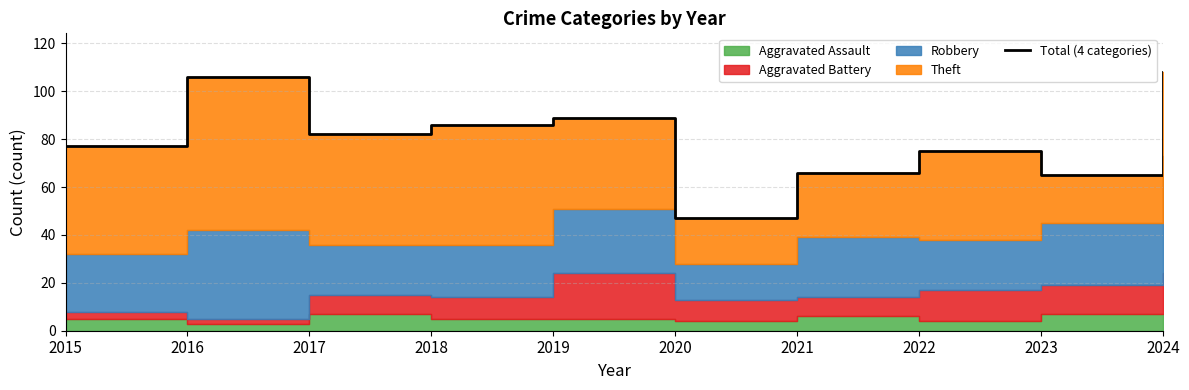

What is the value of the 8th point from the left?

75